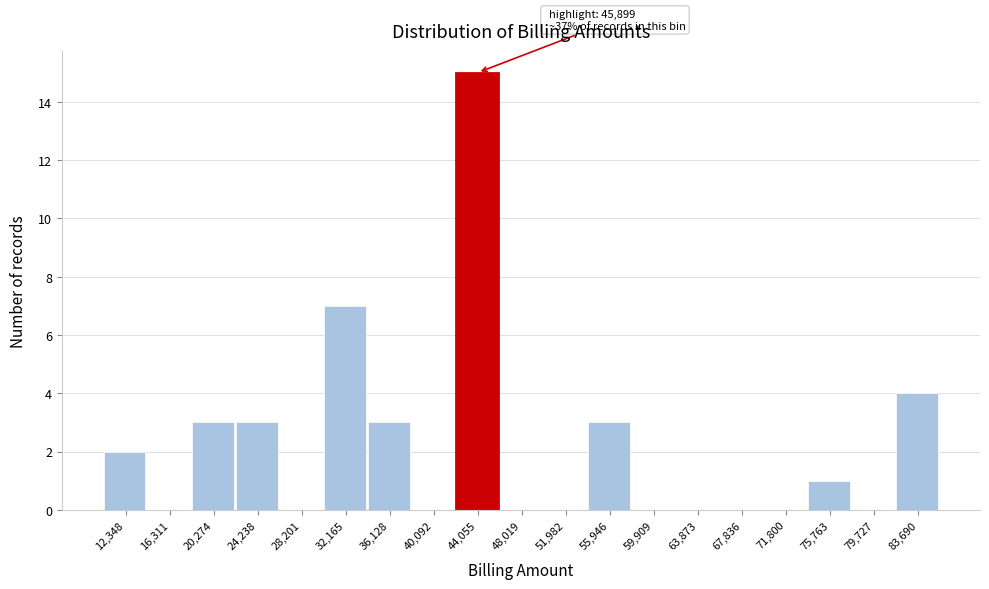

Reading left to right, transcribe all the data shown in this chart.

12,348=2	16,311=0	20,274=3	24,238=3	28,201=0	32,165=7	36,128=3	40,092=0	44,055=15	48,019=0	51,982=0	55,946=3	59,909=0	63,873=0	67,836=0	71,800=0	75,763=1	79,727=0	83,690=4